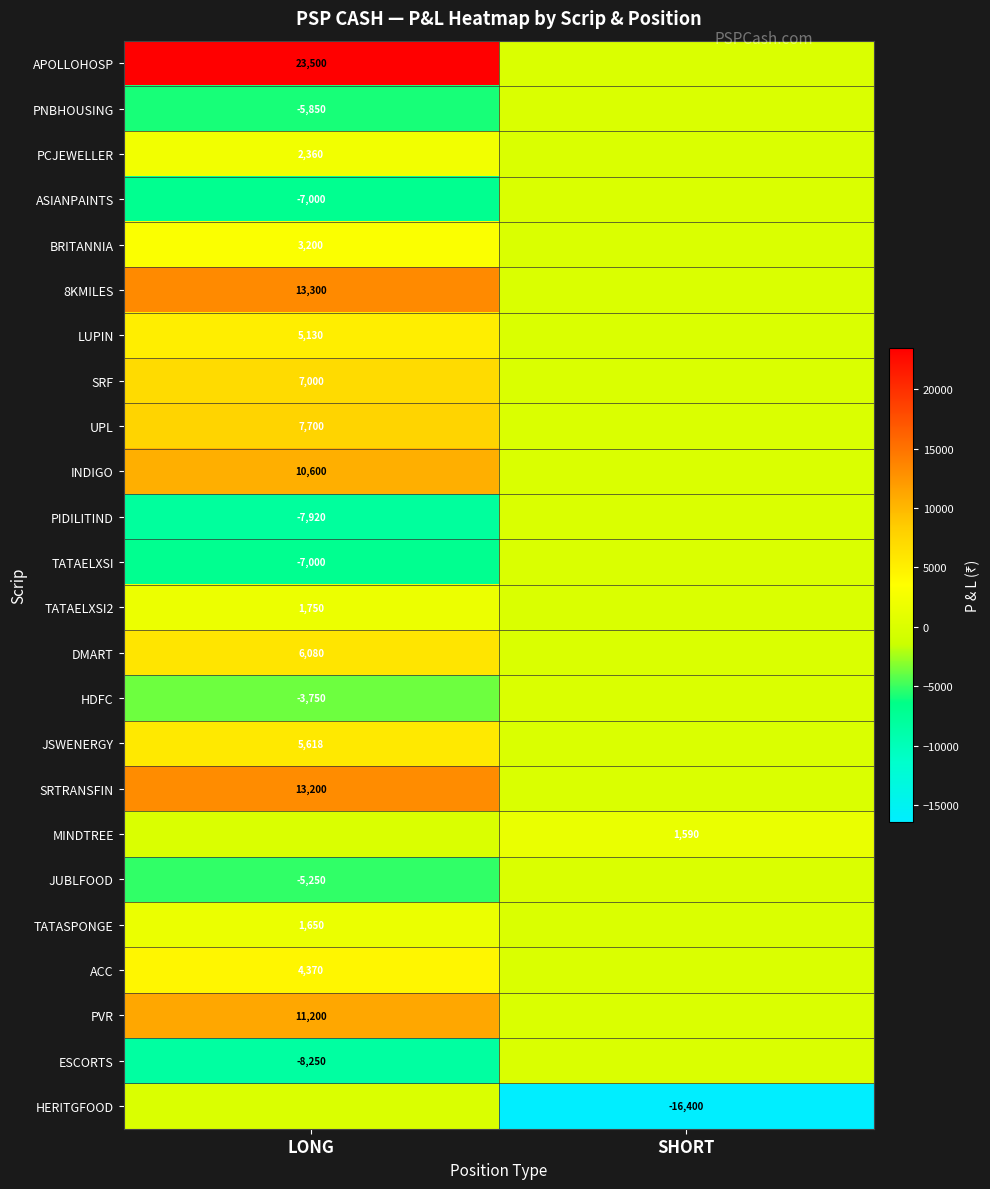

What is the greatest value displayed?

23500.0